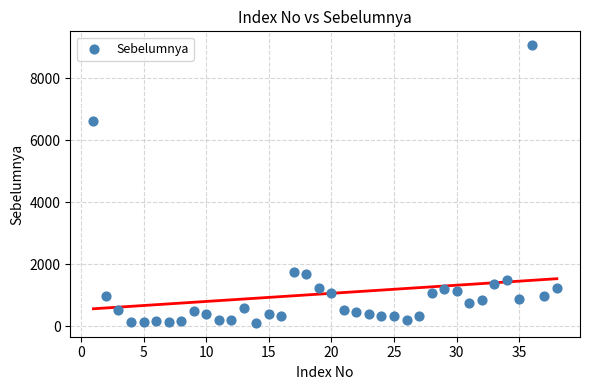

What is the range of Y values (max minus min)?

8964.1